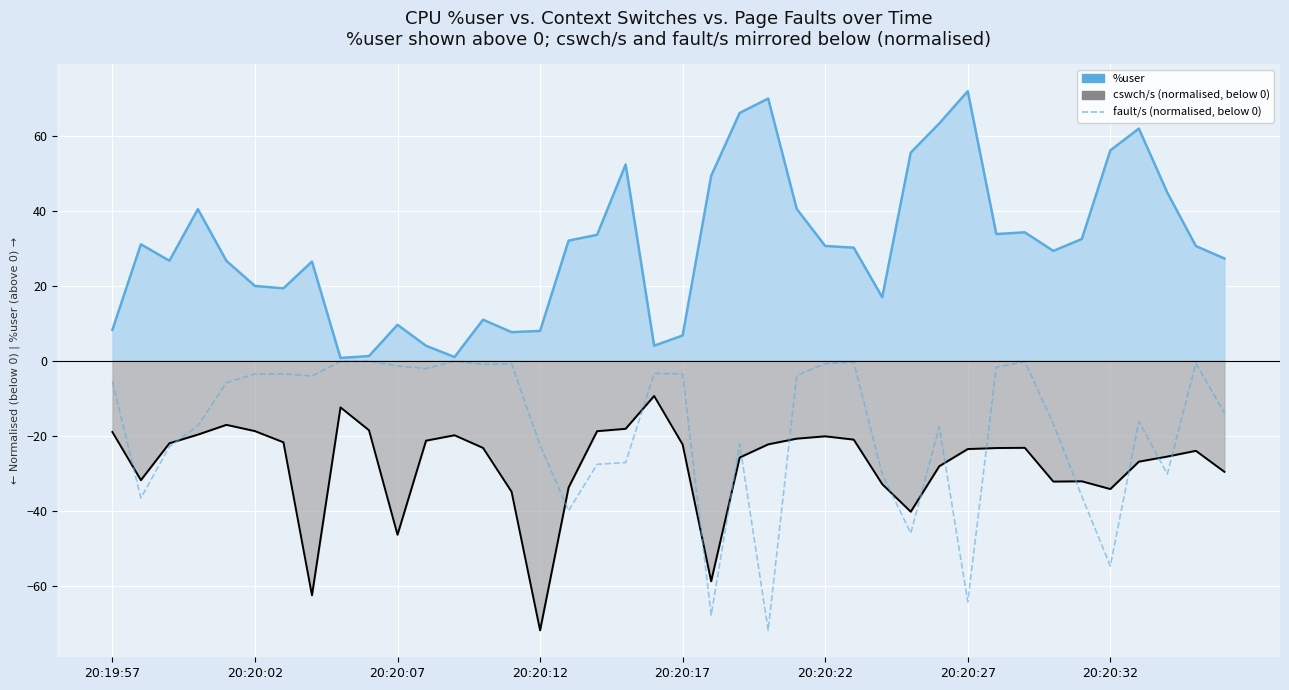

Which series has the widest spread of values?

fault/s (normalised)